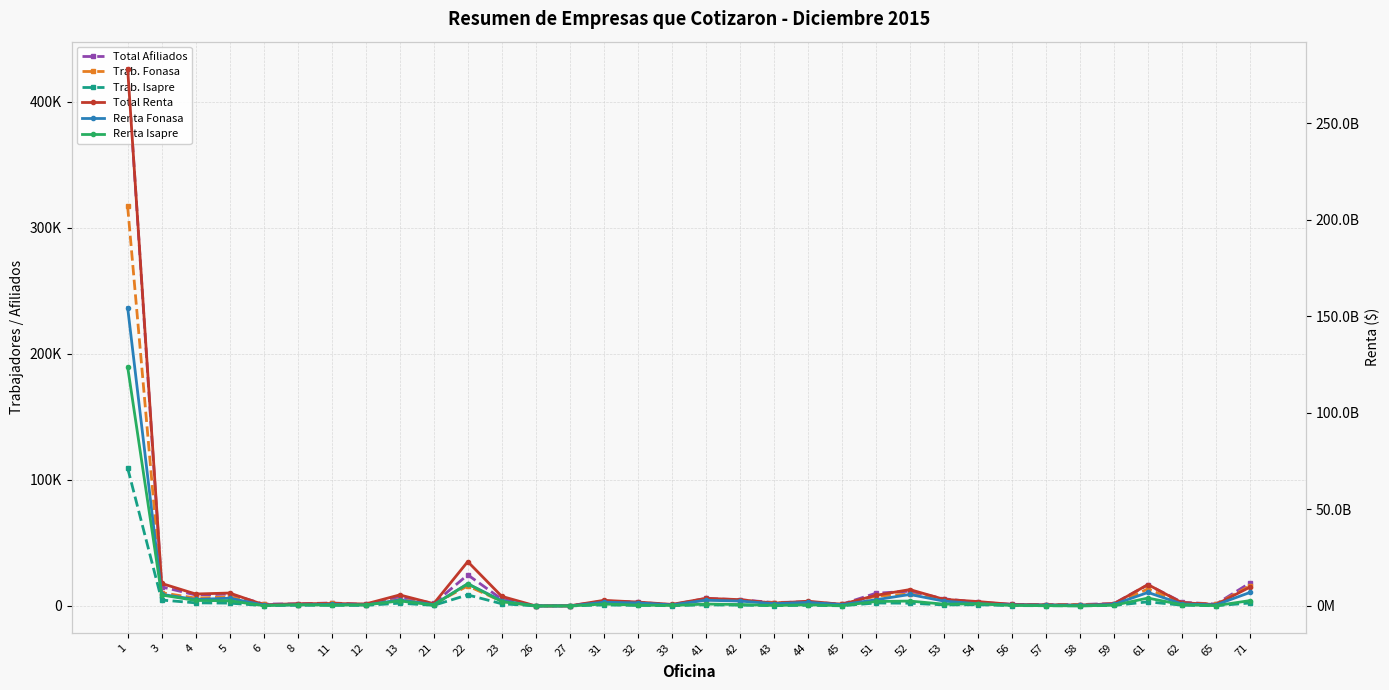

After their last crossing, which series has the higher values: Renta Isapre or Total Afiliados?

Renta Isapre